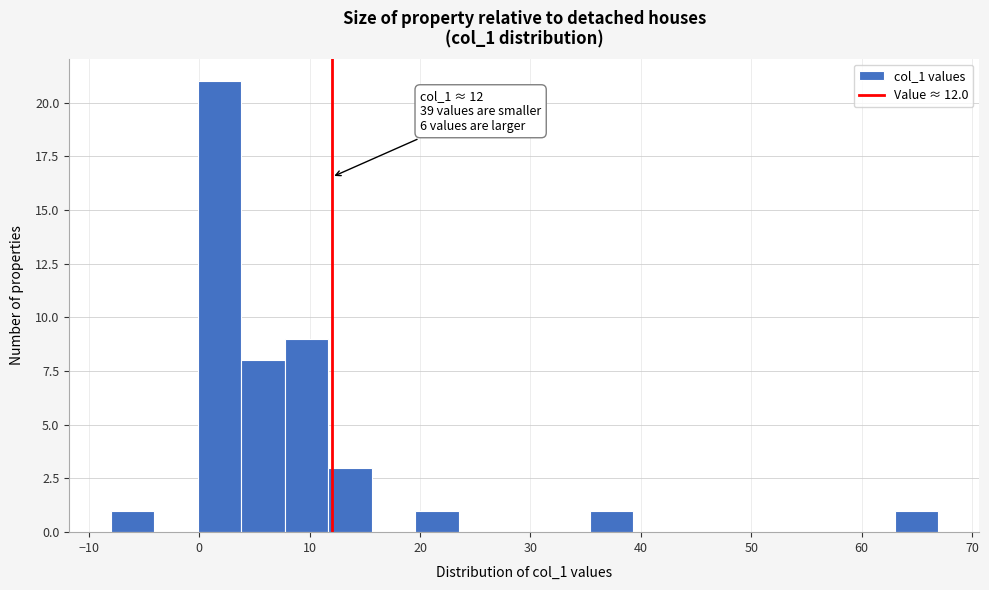

Read against the x-axis, roughly where is the centre of the tallest bar?

2